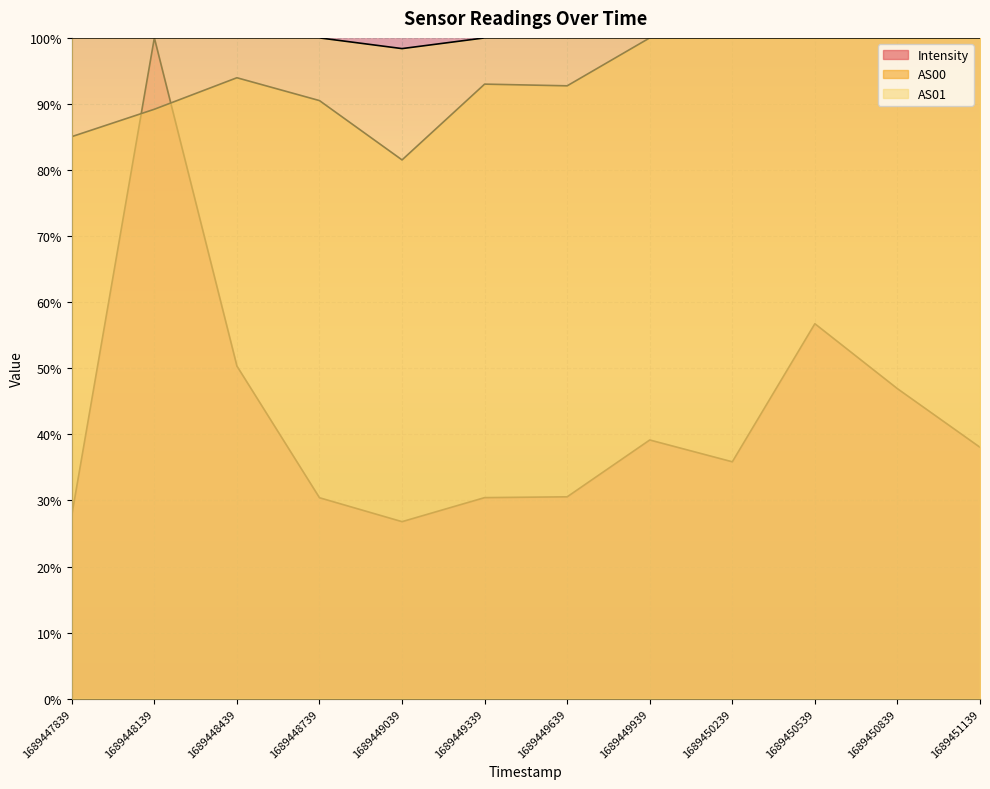

What is the minimum value for AS01?

98.4